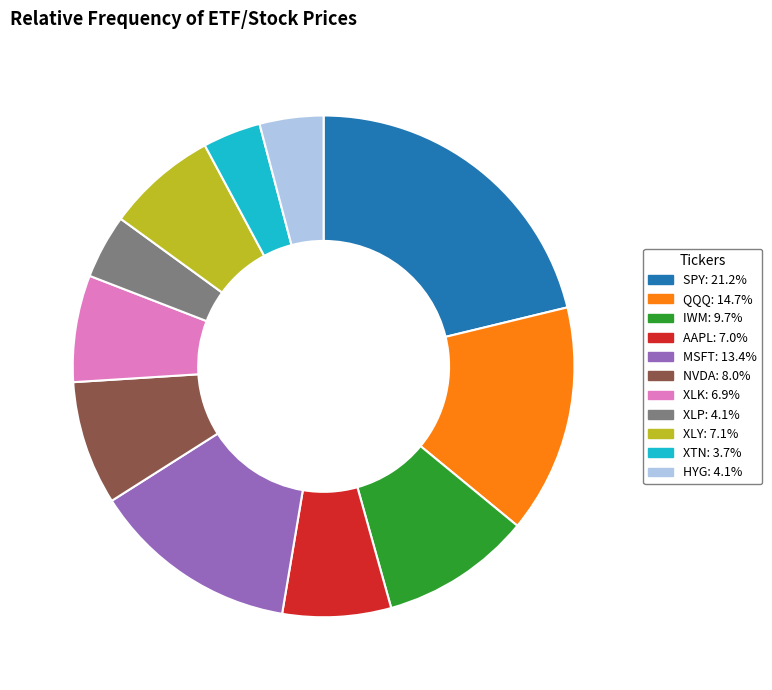

How many segments does this pie chart have?

11